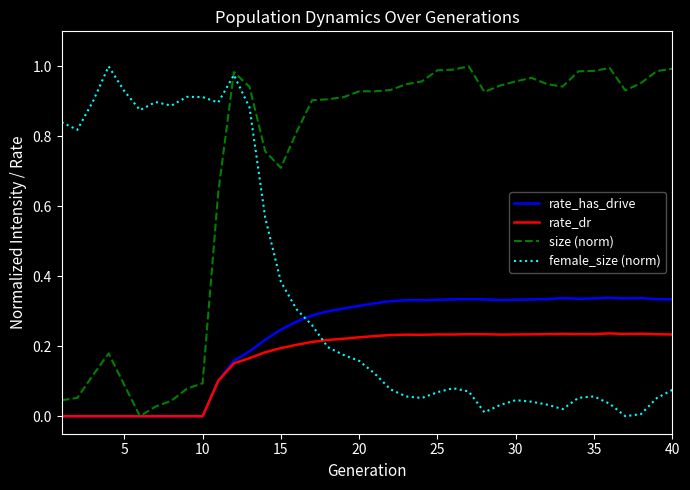

Which series has the largest total across all categories?

size (norm)